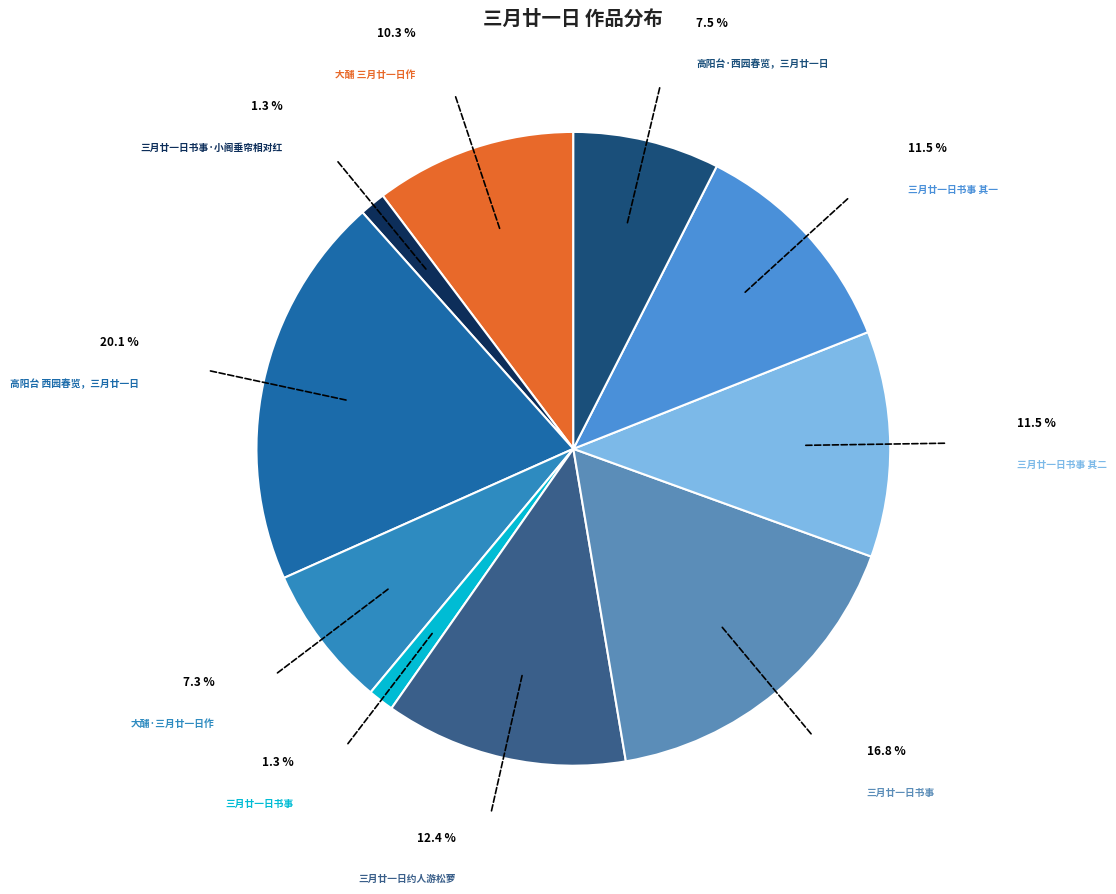

Which has a higher value, 三月廿一日书事 or 大酺 三月廿一日作?

大酺 三月廿一日作